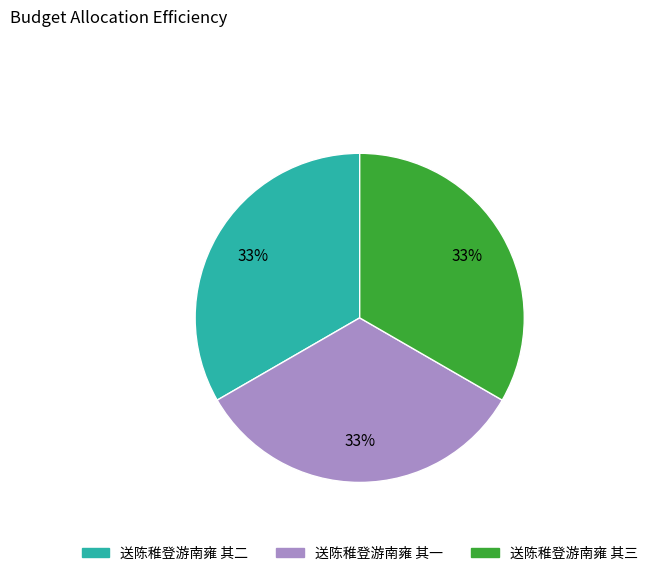

Does any single category account for the majority?

No